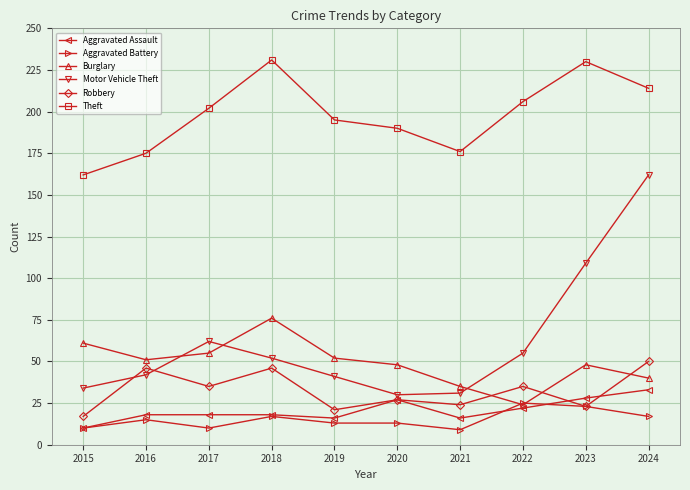

Reading right to left, what are all the values shown in this chart?

Aggravated Assault: 33	28	22	16	27	16	18	18	18	10
Aggravated Battery: 17	23	25	9	13	13	17	10	15	10
Burglary: 40	48	24	35	48	52	76	55	51	61
Motor Vehicle Theft: 162	109	55	31	30	41	52	62	42	34
Robbery: 50	23	35	24	27	21	46	35	46	17
Theft: 214	230	206	176	190	195	231	202	175	162